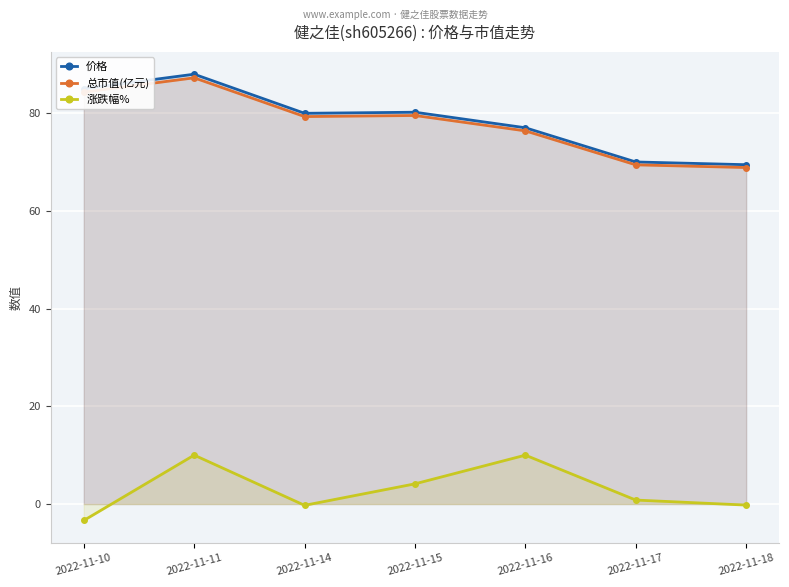

True or false: 总市值(亿元) and 涨跌幅% cross at least once.

False